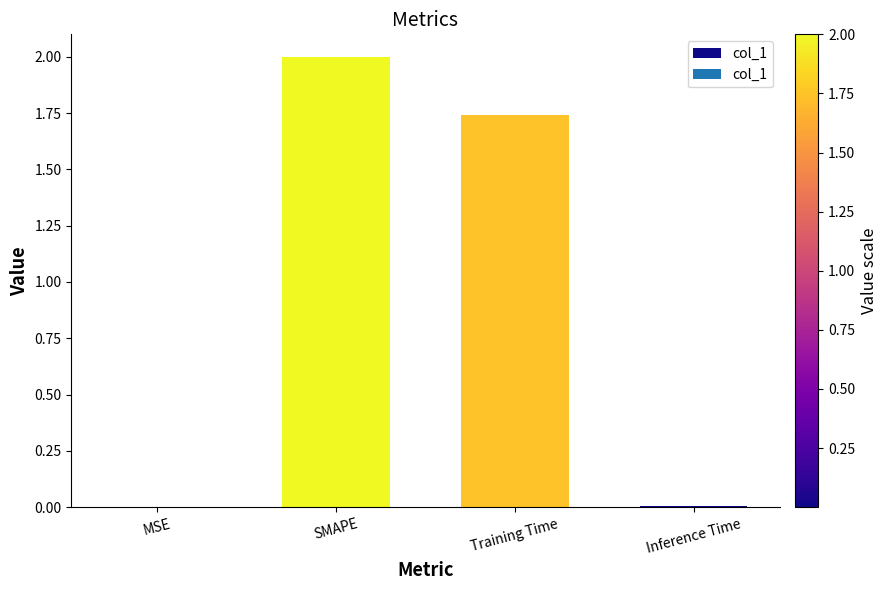

Read the value at SMAPE.

2.0